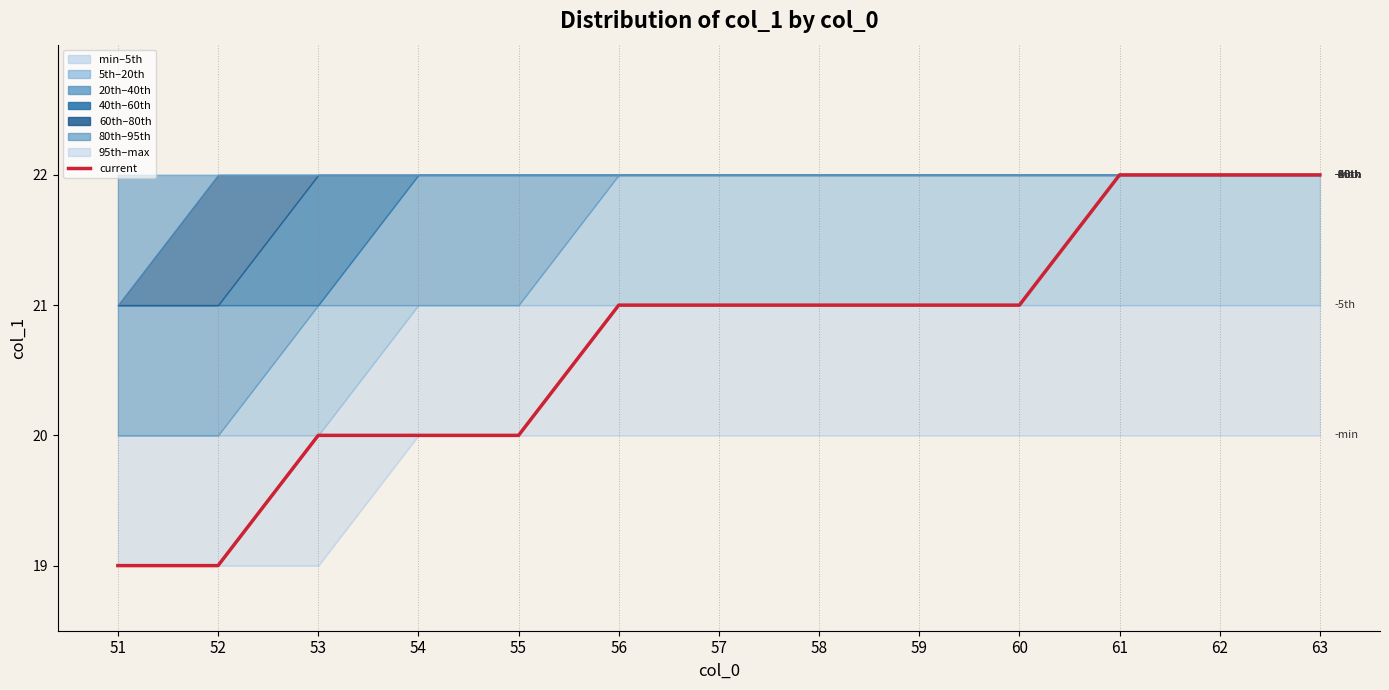

Is it true that the value at 59 is 21?

True